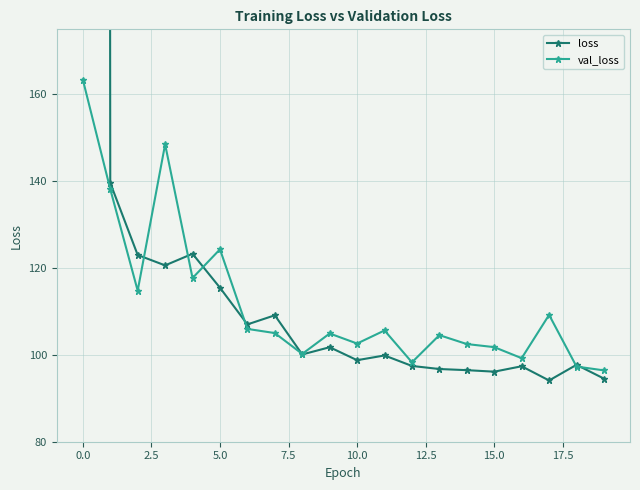

What is the value of the val_loss point at the 20th from the left?

96.4